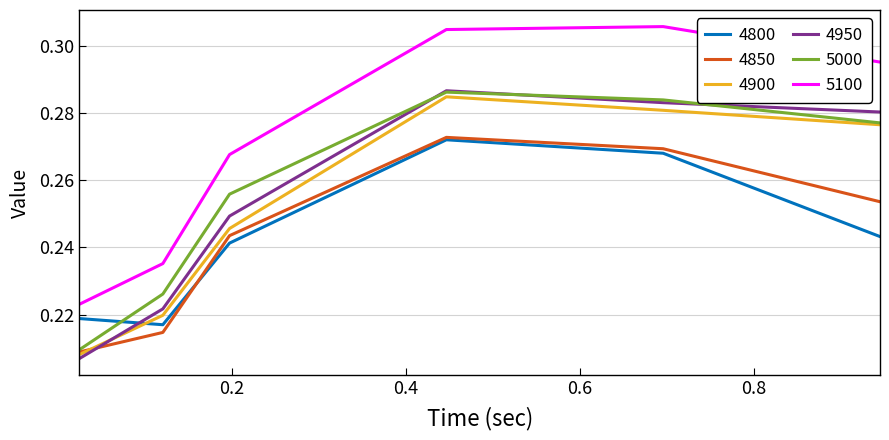

True or false: 4900 and 5100 intersect in this chart.

False